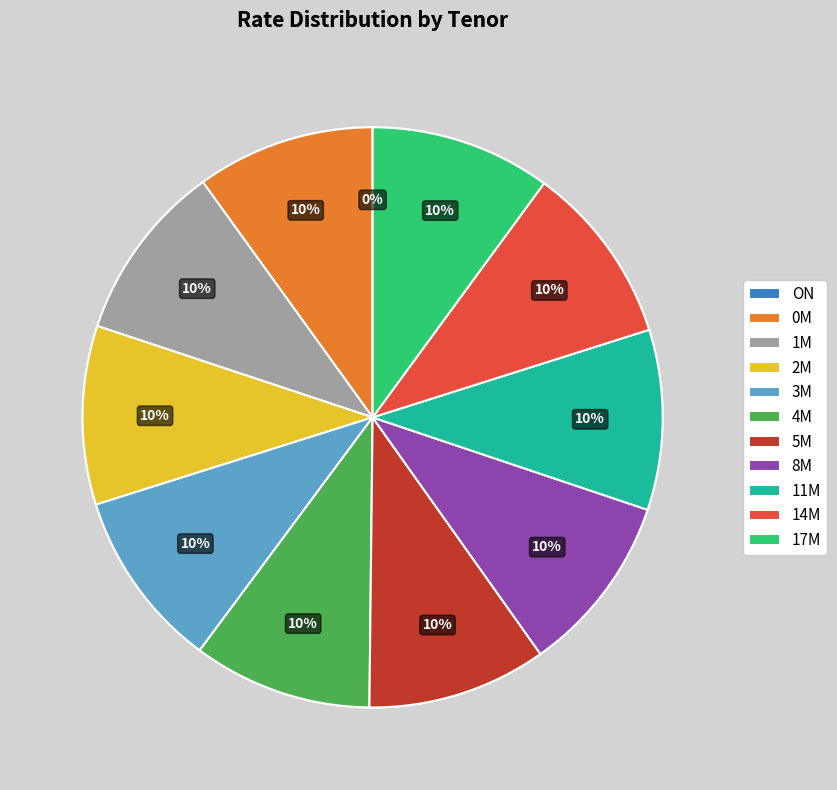

The 1M slice represents 10% of the pie. True or false?

True